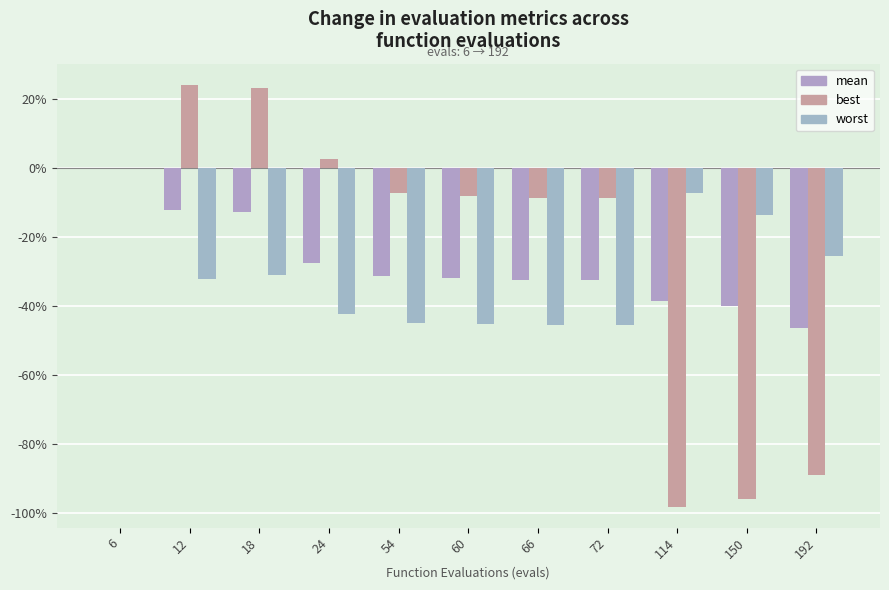

How many groups of bars are there?

11